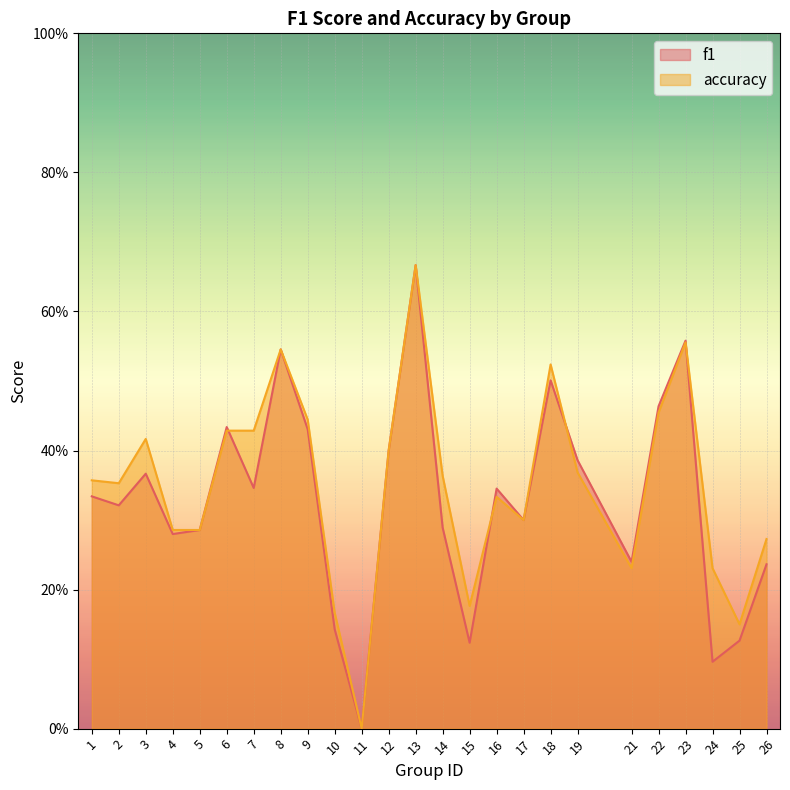

What are all the series names shown in the legend?

f1, accuracy